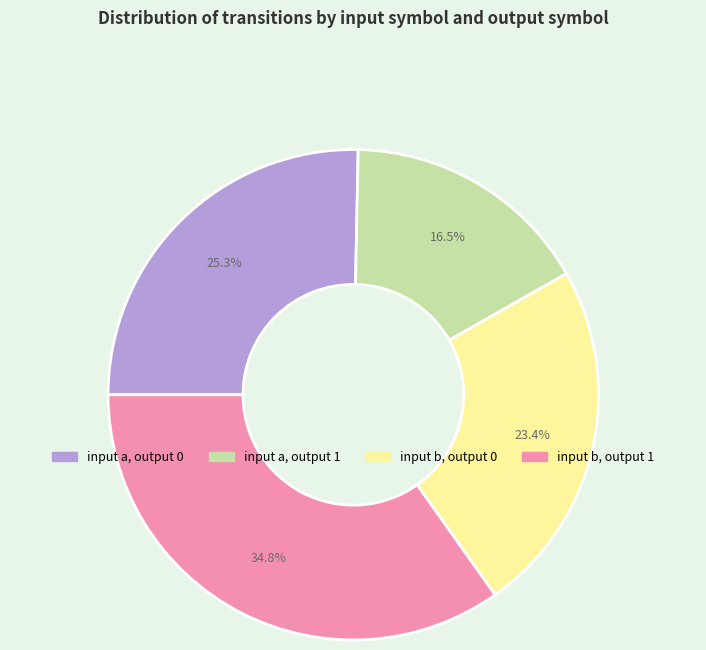

Rank the categories by value from lowest to highest.

input a, output 1, input b, output 0, input a, output 0, input b, output 1